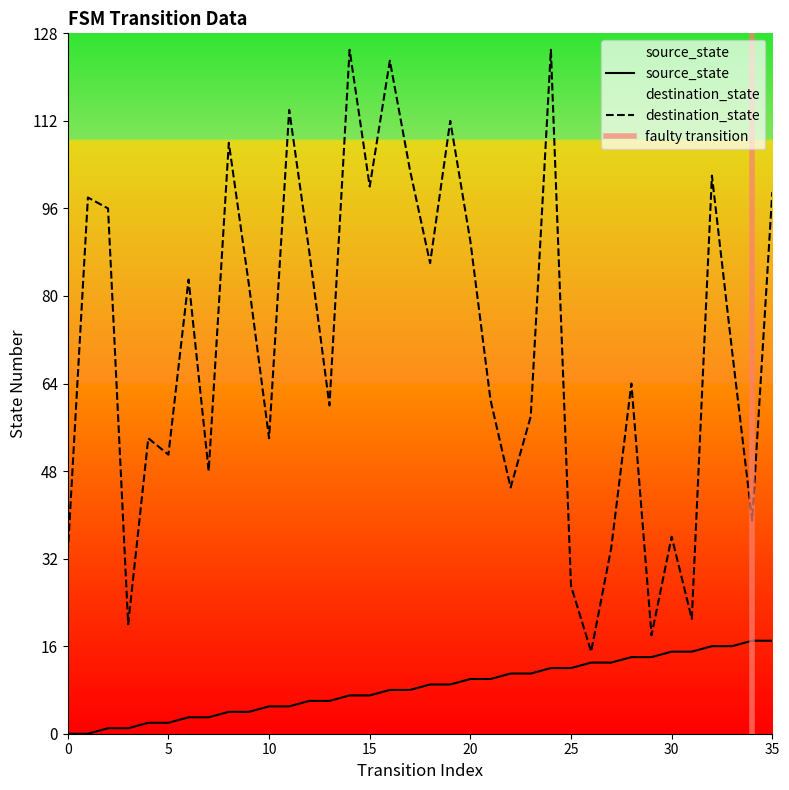

True or false: source_state and destination_state cross at least once.

False